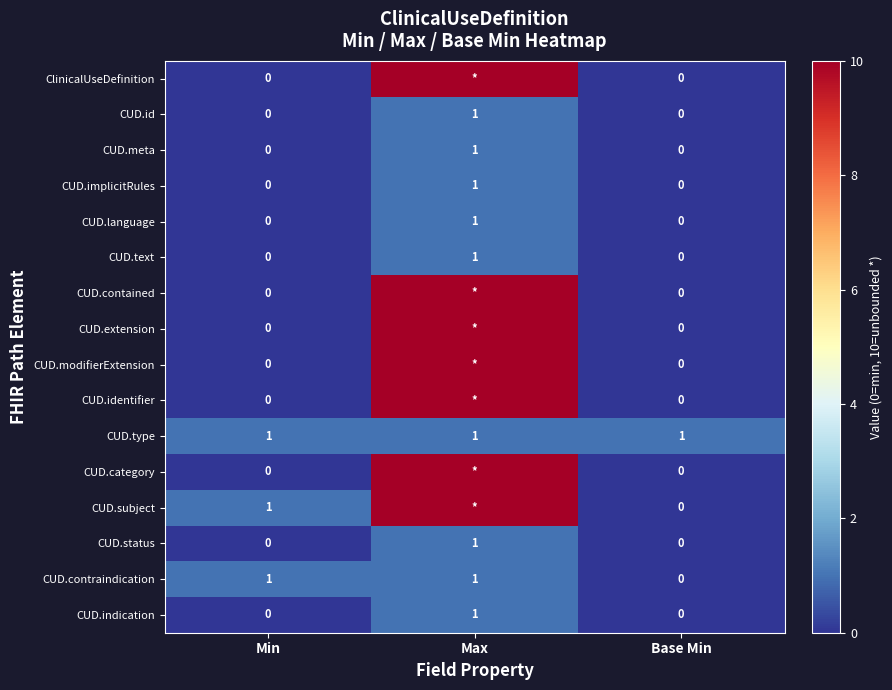

Is the value of CUD.language at Max greater than the value of CUD.subject at Base Min?

Yes